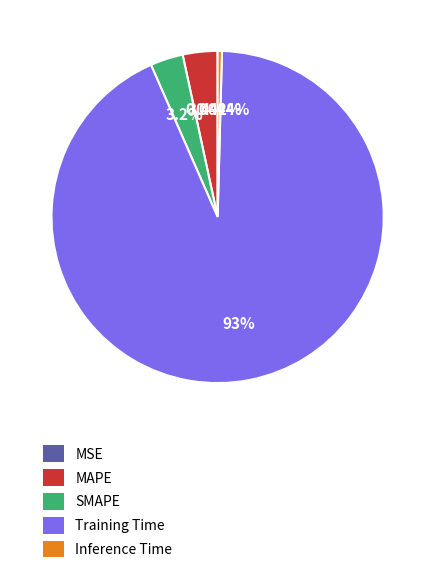

Is there any slice that represents more than half of the pie?

Yes